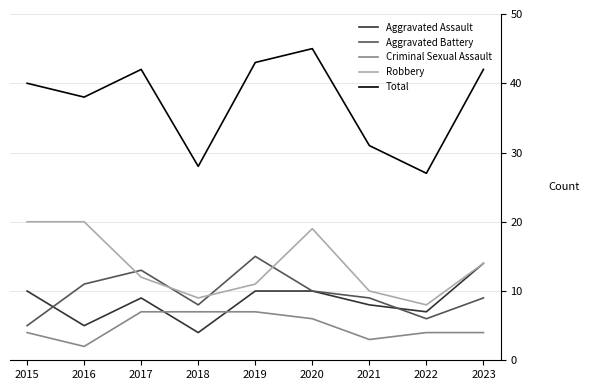

What is the minimum value for Robbery?

8